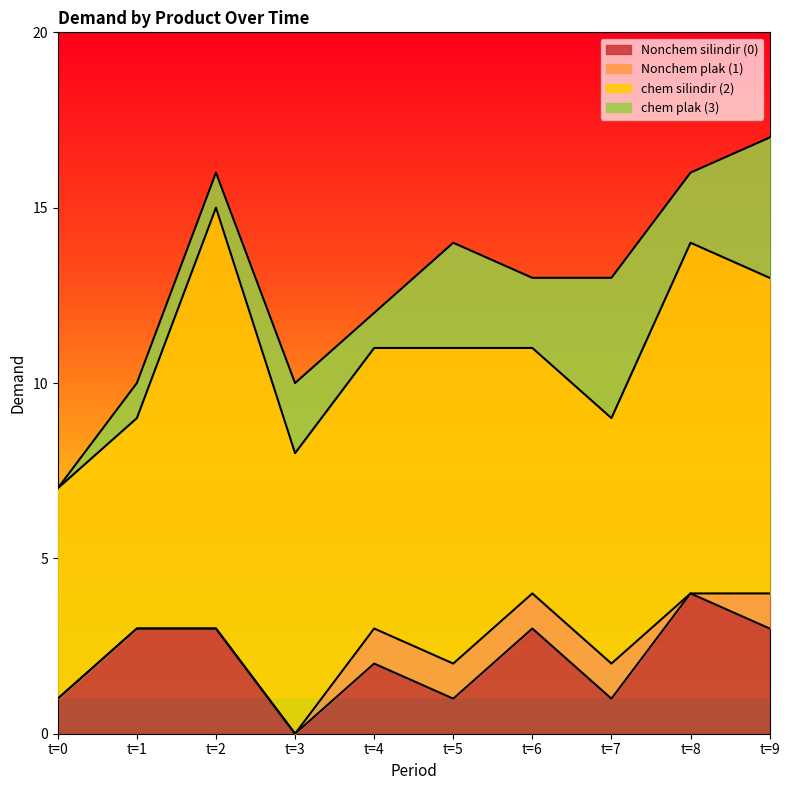

At how many categories does at least one series exceed 9?

2